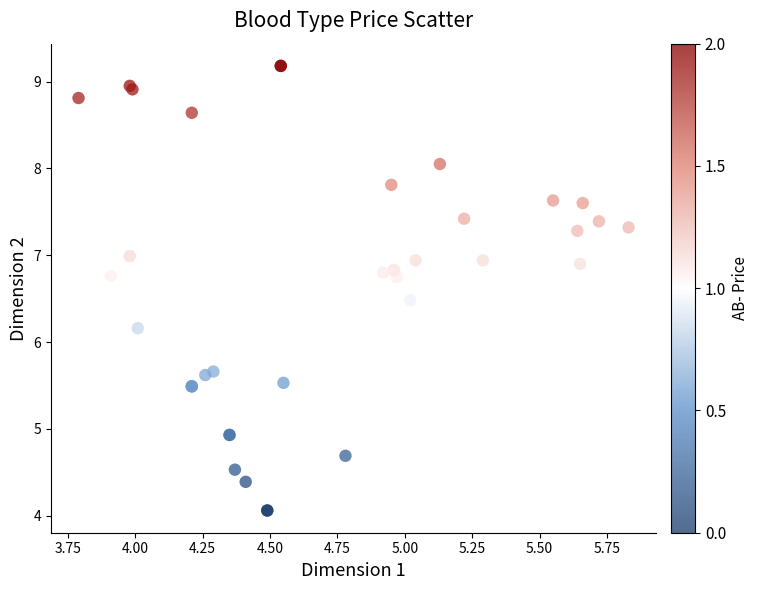

What Y value in the scatter plot is closest to 6?

6.2